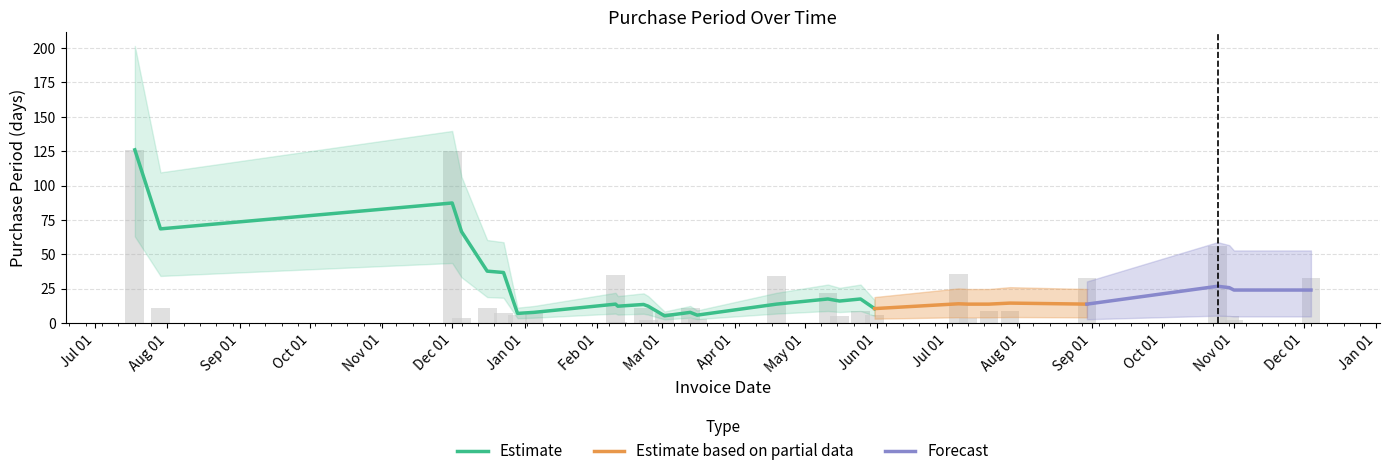

Reading left to right, list all the values displayed in this chart.

126	11	125	4	11	7	6	7	35	1	11	2	7	11	3	34	22	5	9	6	36	4	9	9	33	56	5	2	33